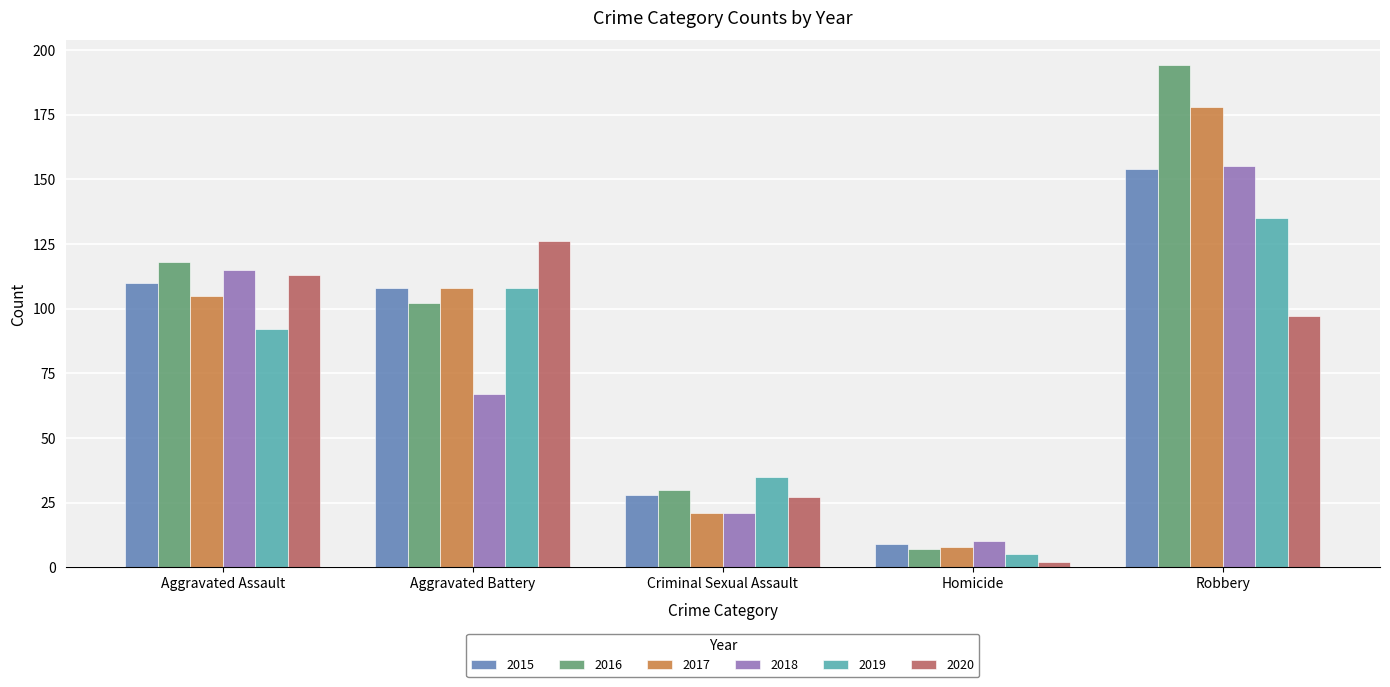

How many data points does each series have?

5